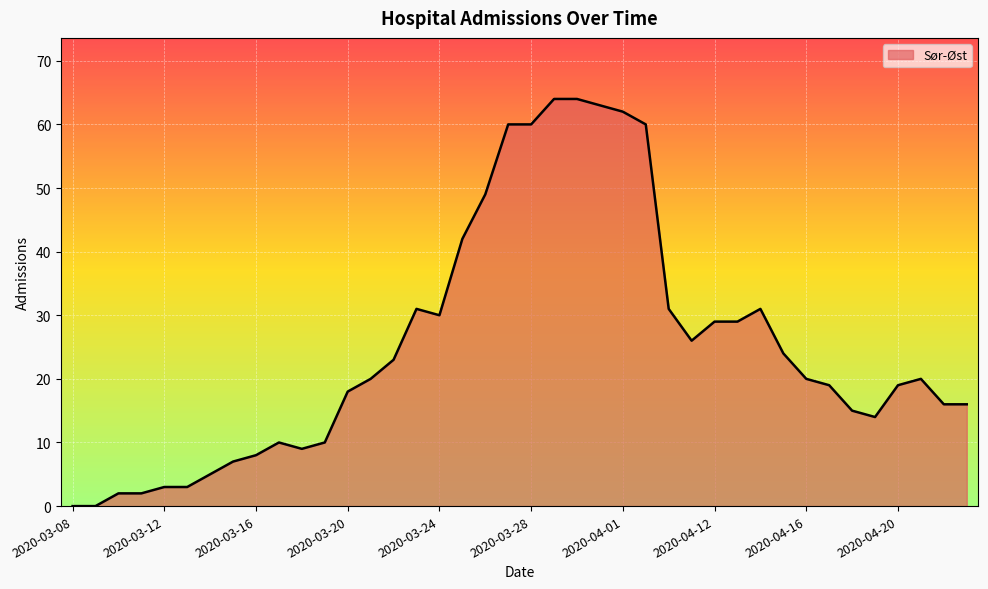

How many lines are shown in the chart?

1